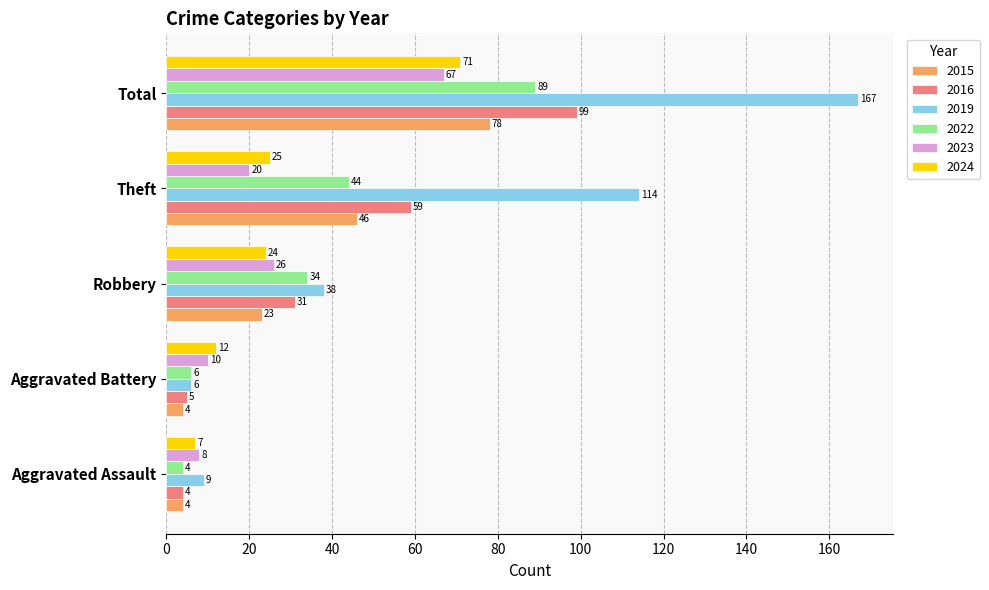

Which series changed the most between Robbery and Theft?

2019